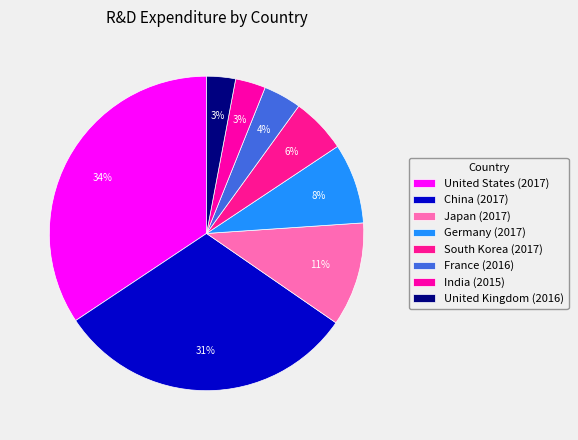

What is the change in value from France (2016) to United Kingdom (2016)?

-14.9